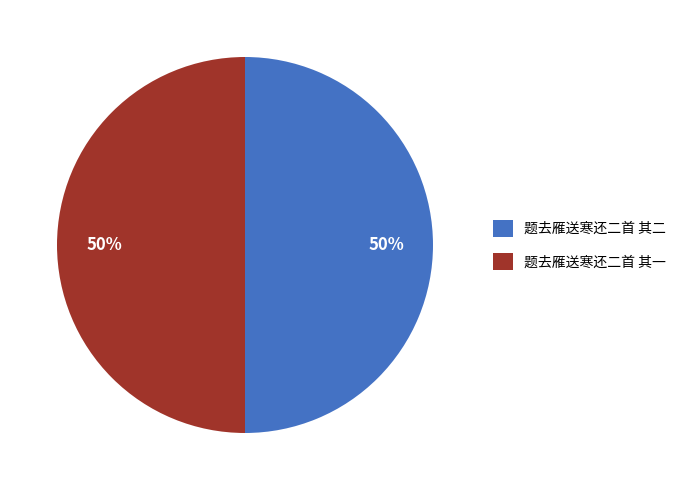

Approximately how many times larger is the value at 题去雁送寒还二首 其一 compared to 题去雁送寒还二首 其二?

1.0